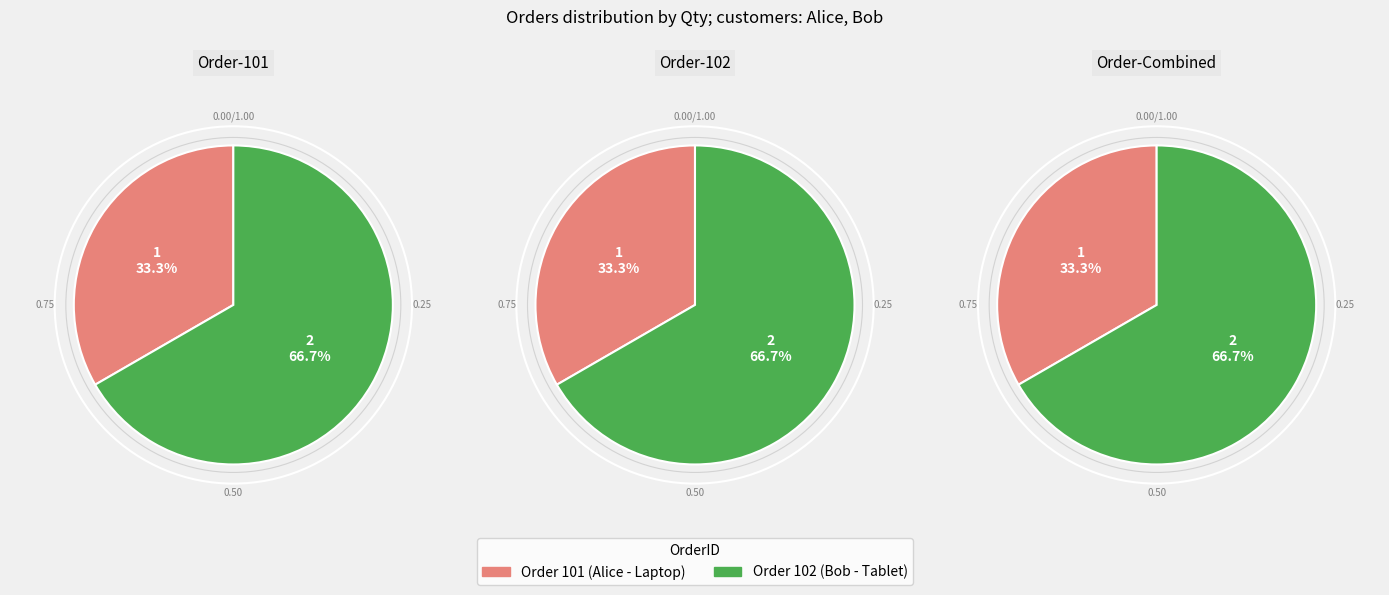

Is there any slice that represents more than half of the pie?

Yes